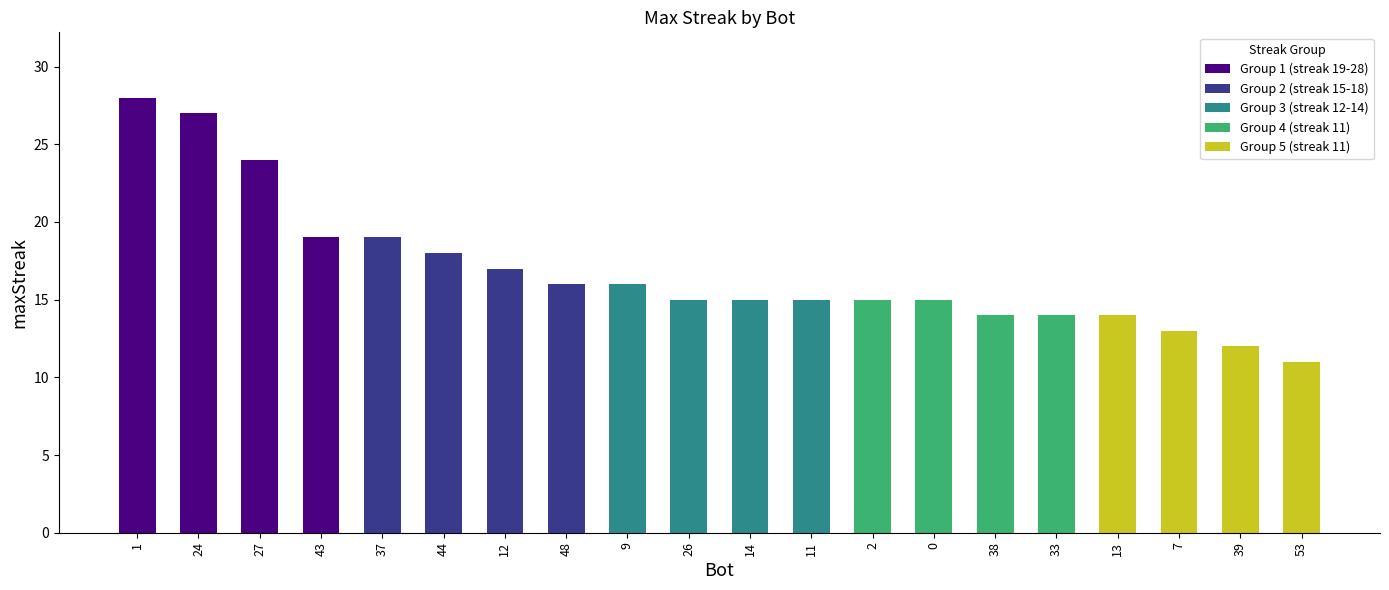

What is the greatest value displayed?

28